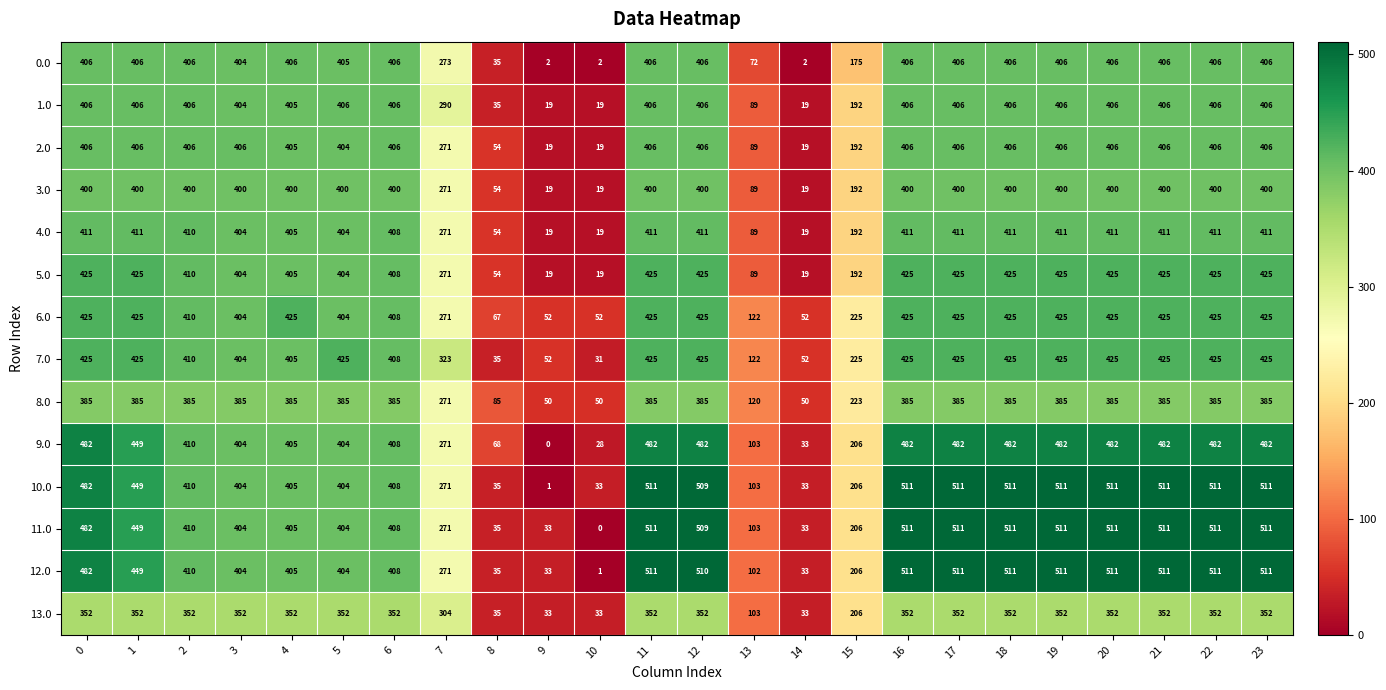

What is the lowest value of the 8.0 series?

50